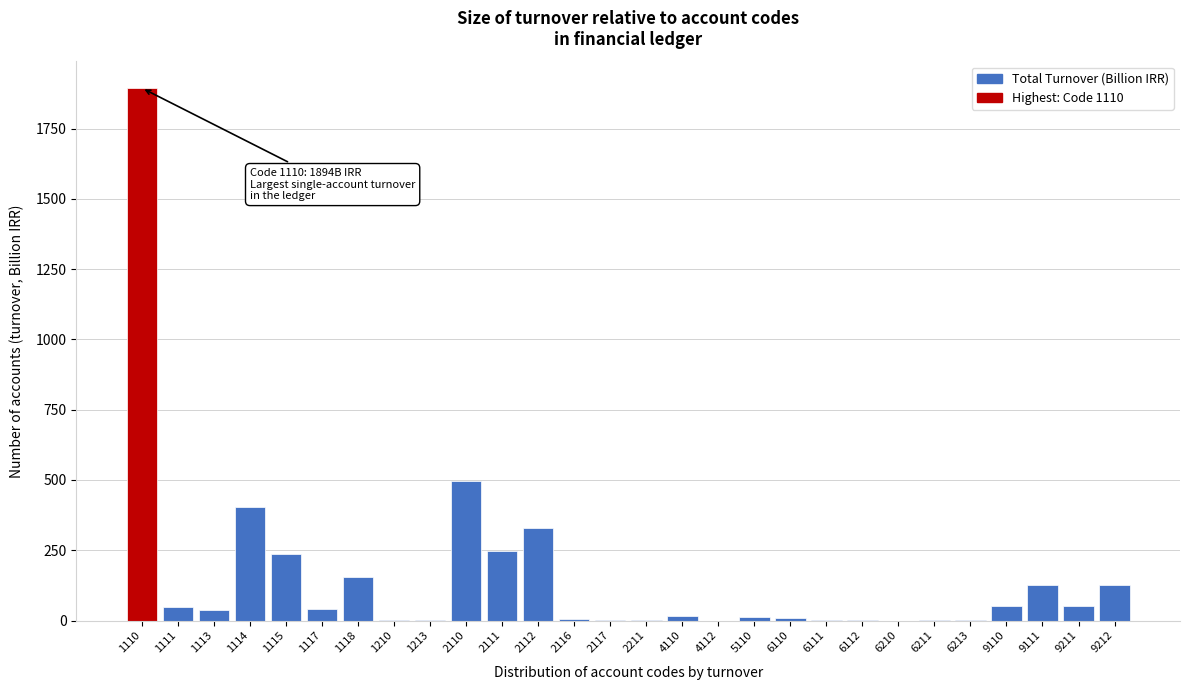

The value at 2112 is 584.9. True or false?

False